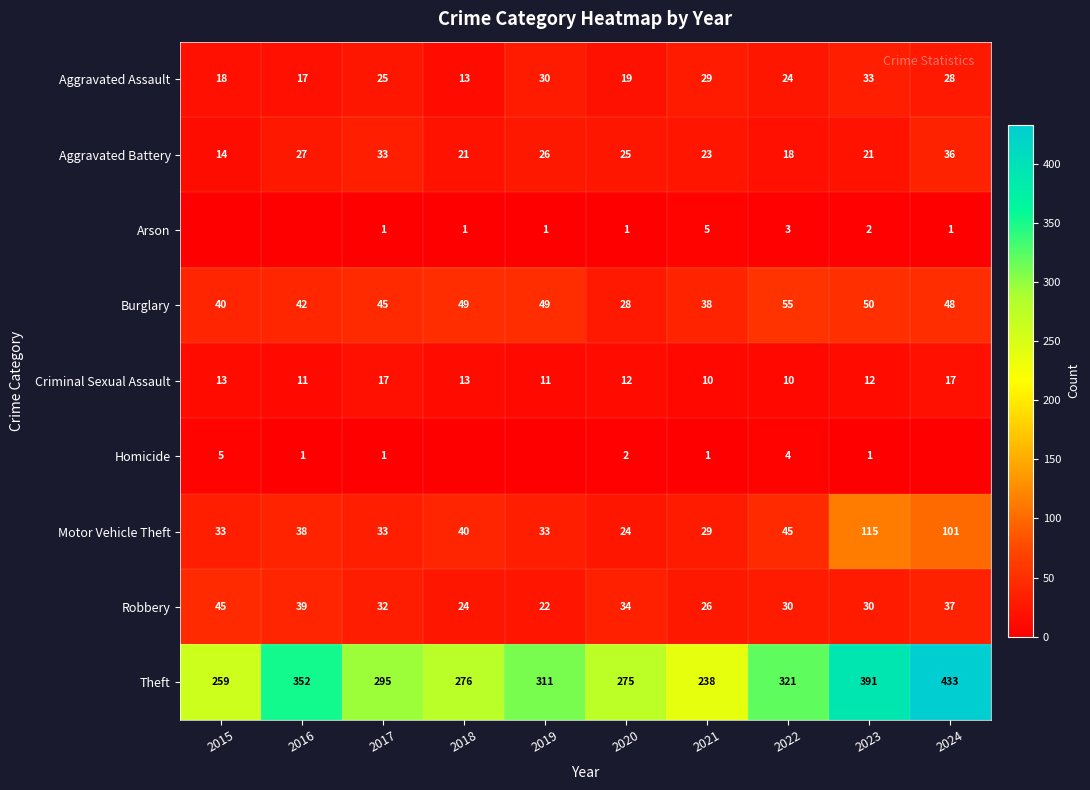

Is the value of Motor Vehicle Theft at 2022 greater than the value of Criminal Sexual Assault at 2024?

Yes